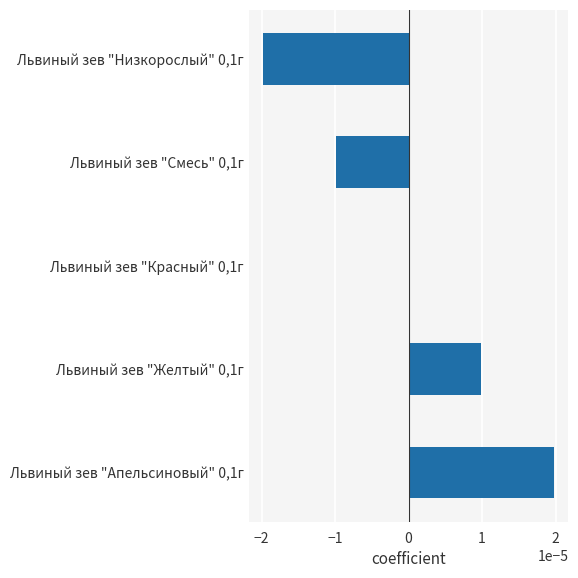

How many distinct data groups are displayed?

1